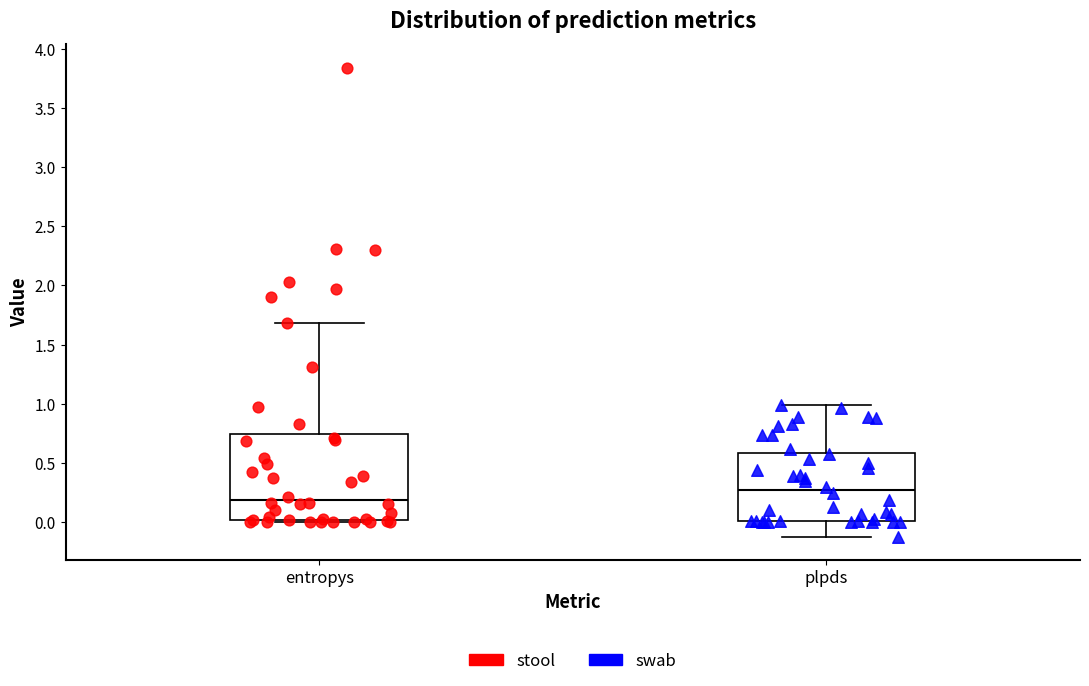

Which box's median line is the highest?

plpds